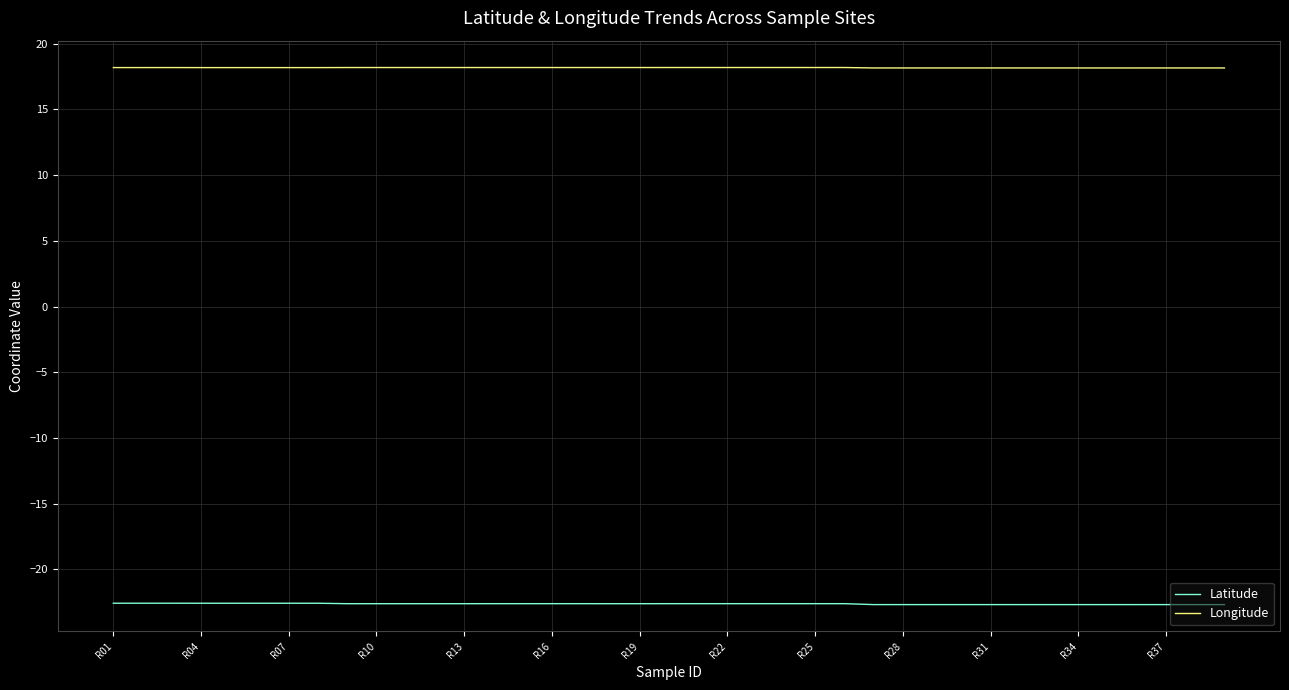

True or false: Latitude and Longitude intersect in this chart.

False